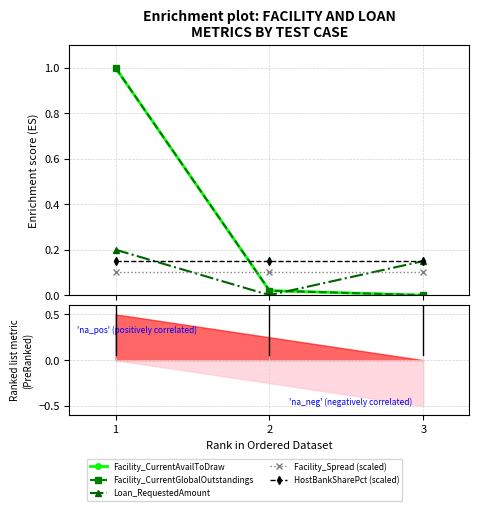

What is the spread (max minus min) of values at 3?

0.1